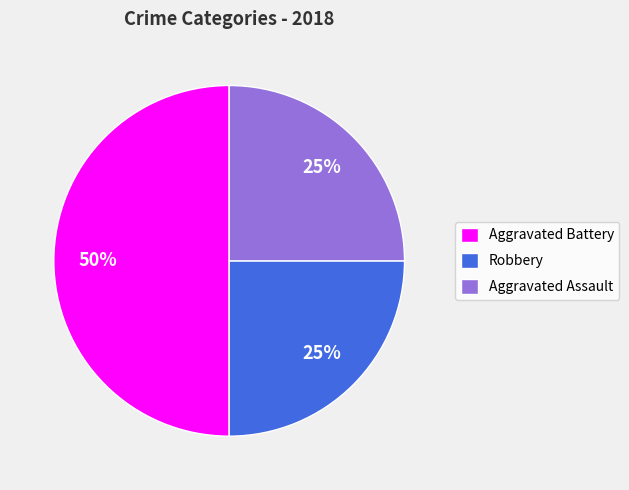

Which slice is the largest?

Aggravated Battery